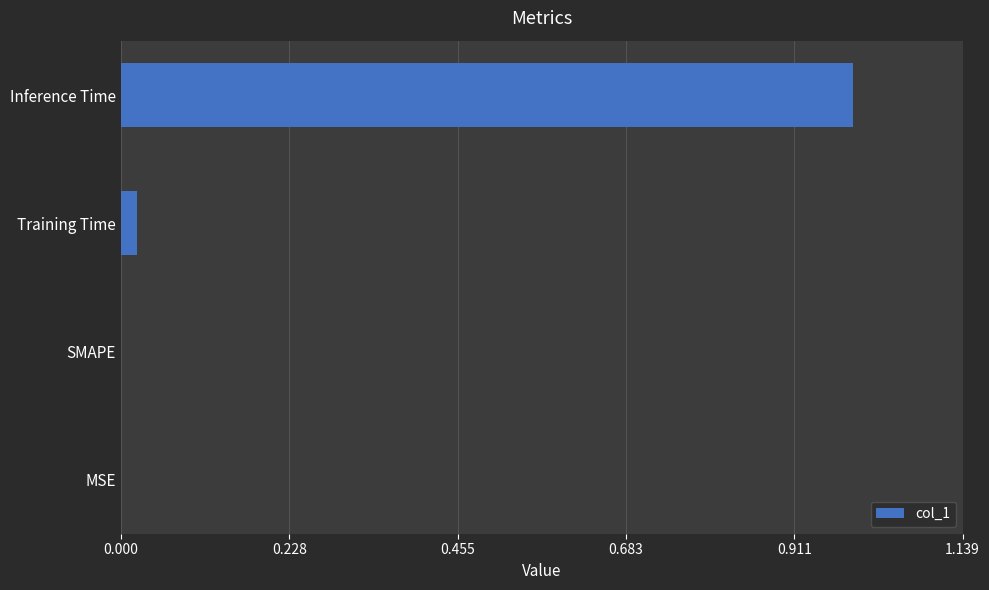

What is the greatest value displayed?

1.0